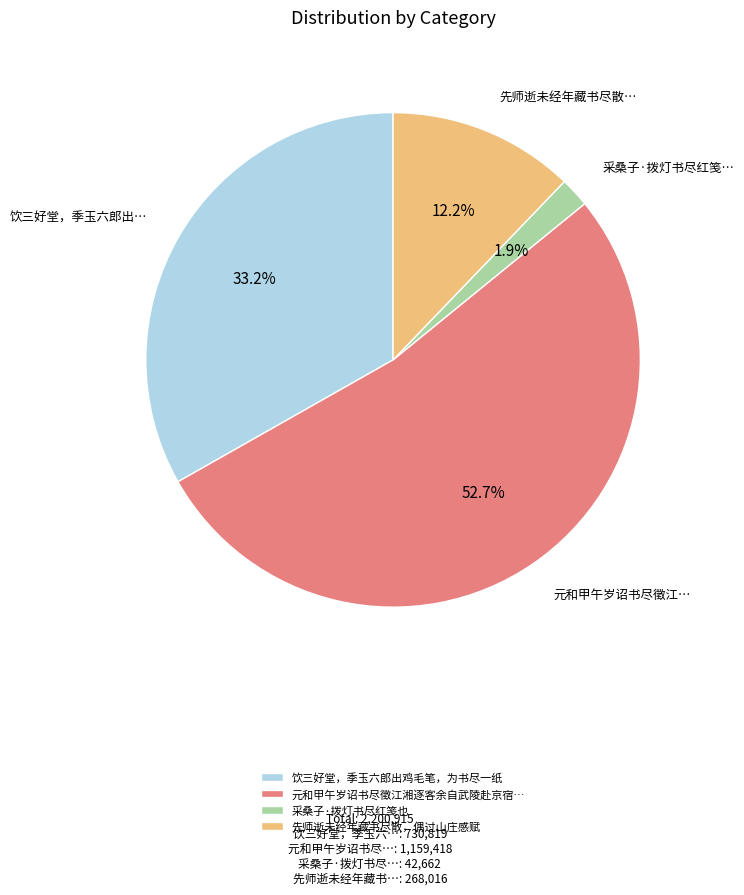

Does 饮三好堂，季玉六郎出鸡毛笔，为书尽一纸 account for over 50% of the chart?

No